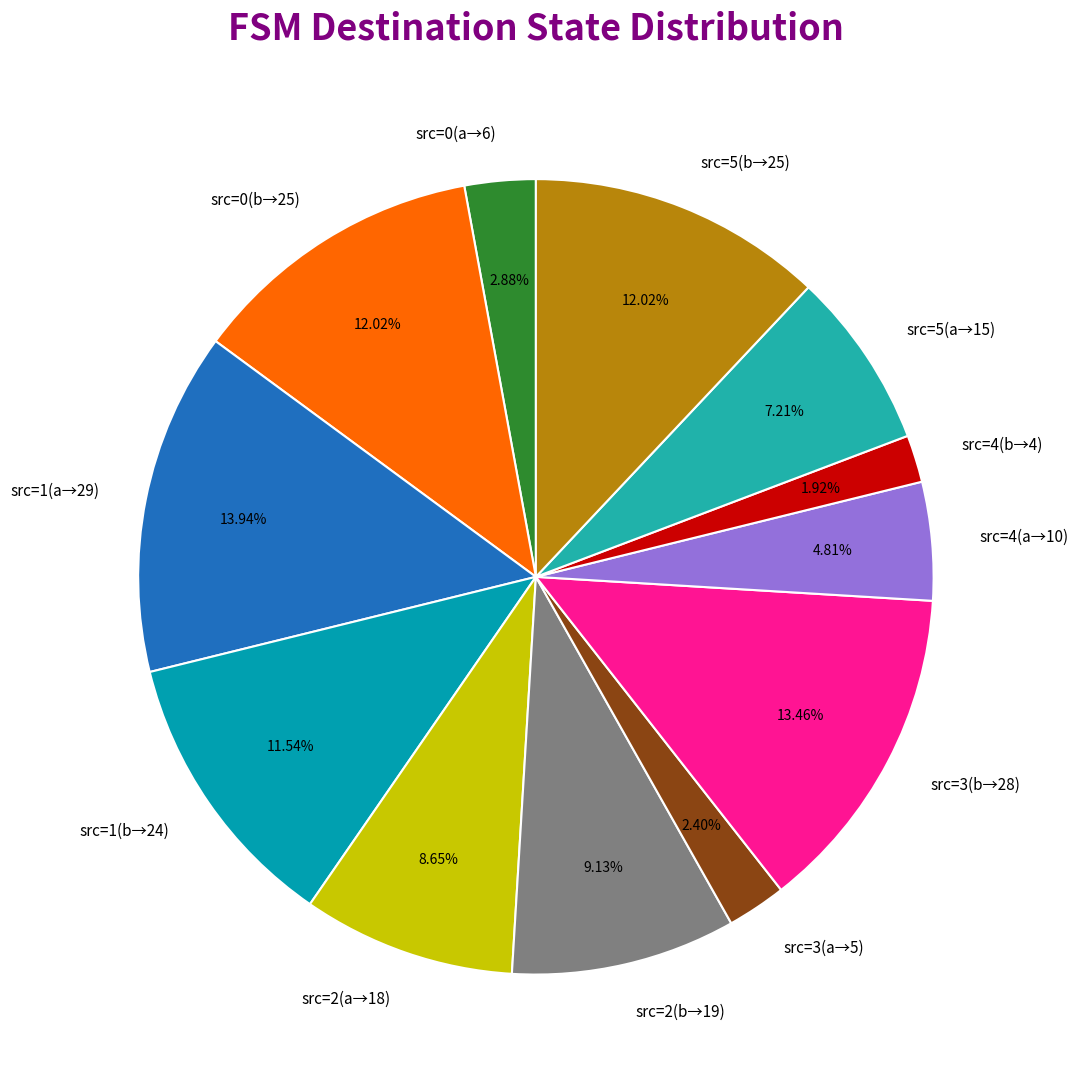

Between src=2(b→19) and src=0(b→25), which is larger?

src=0(b→25)